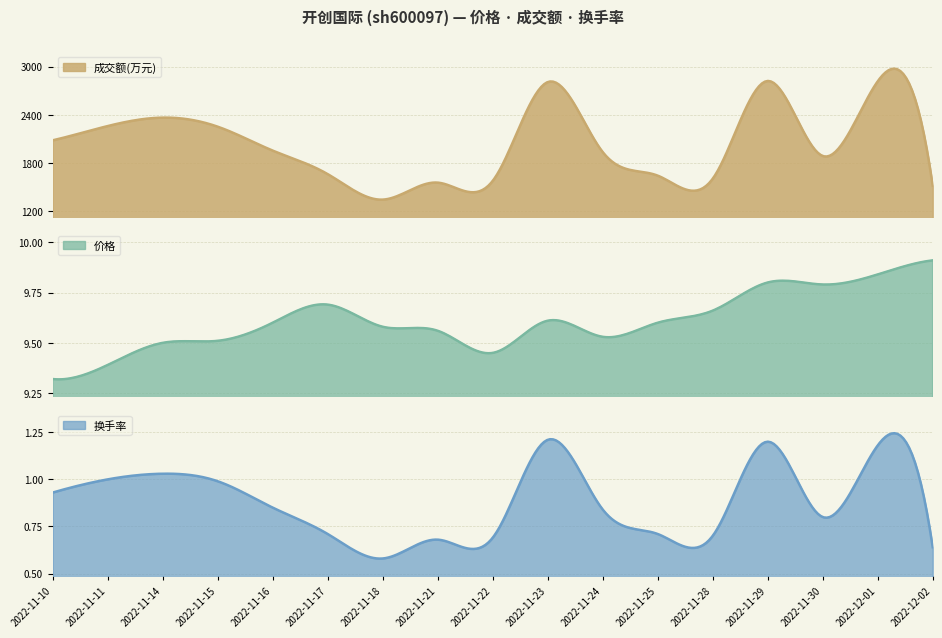

List the series in order of their peak value, lowest first.

换手率, 价格, 成交额(万元)